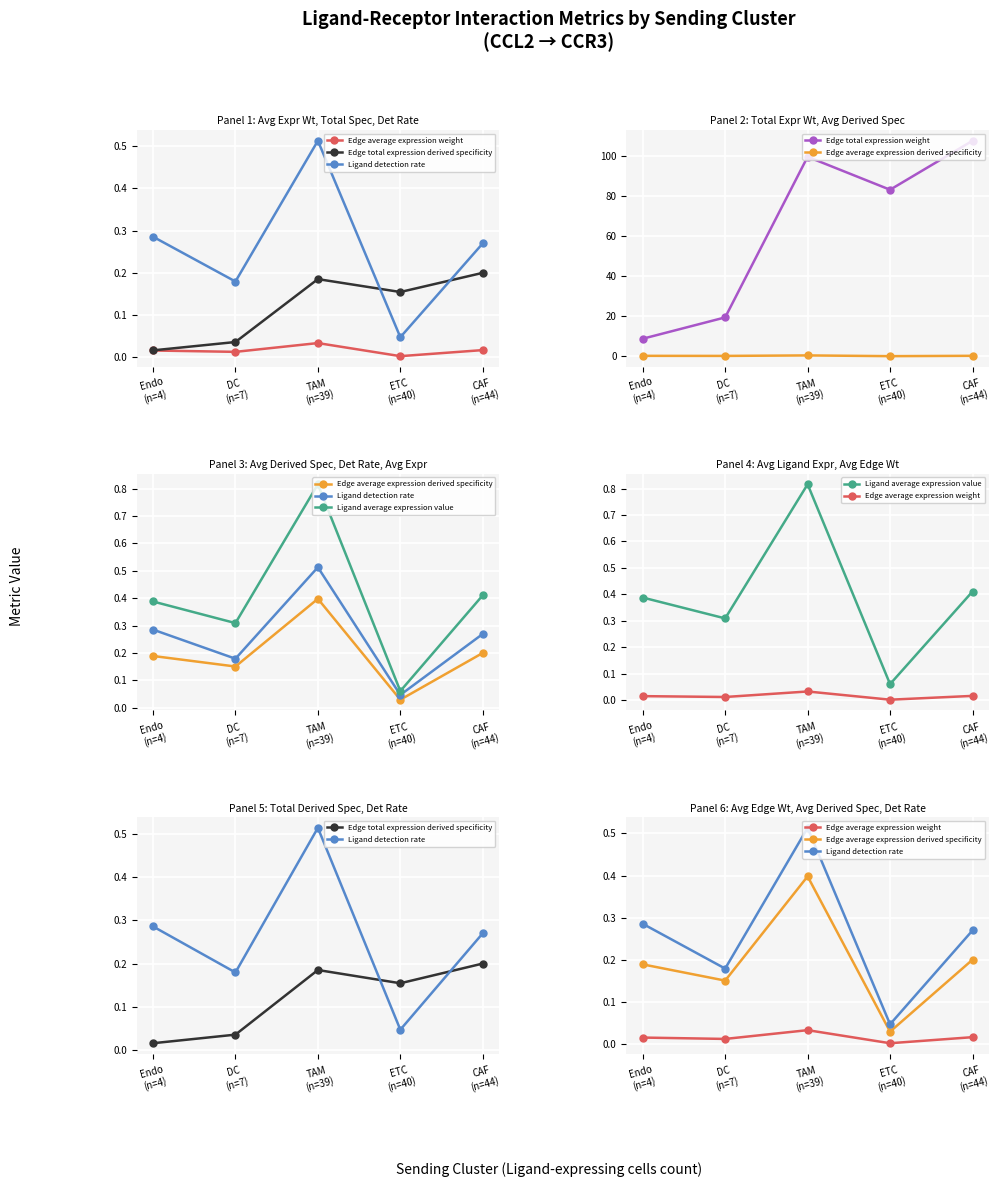

Is this an area chart (filled region under the line)?

No